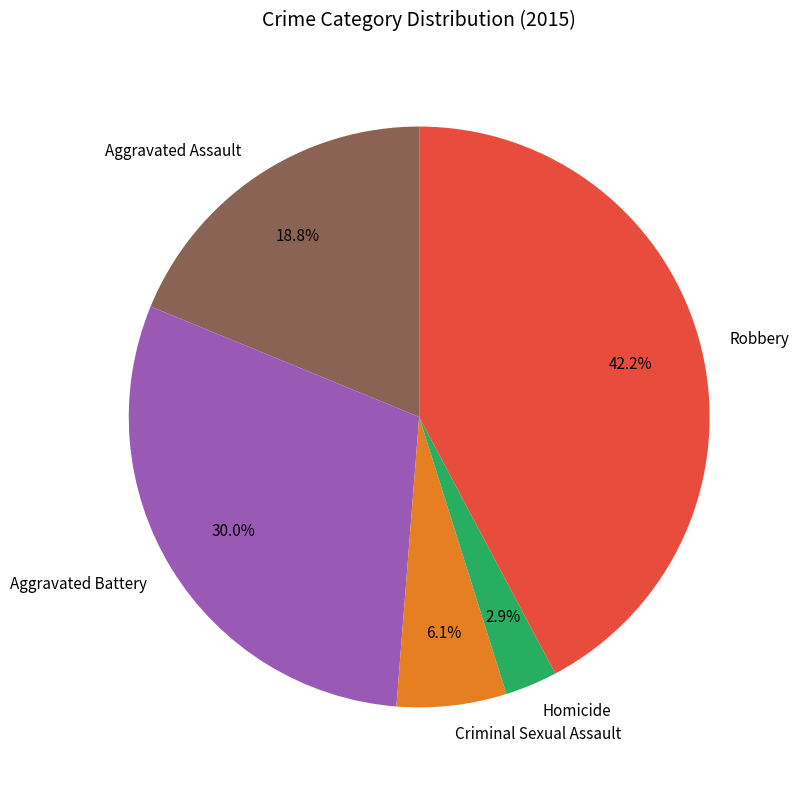

Is Robbery the majority of the pie?

No